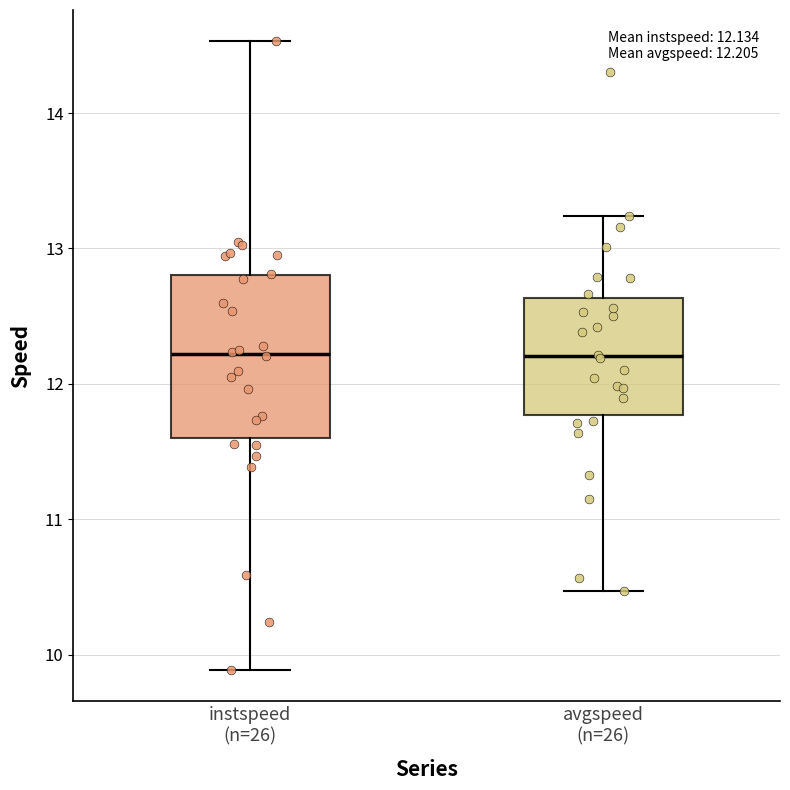

Comparing the boxes themselves (not the whiskers), which one is the tallest?

instspeed (n=26)